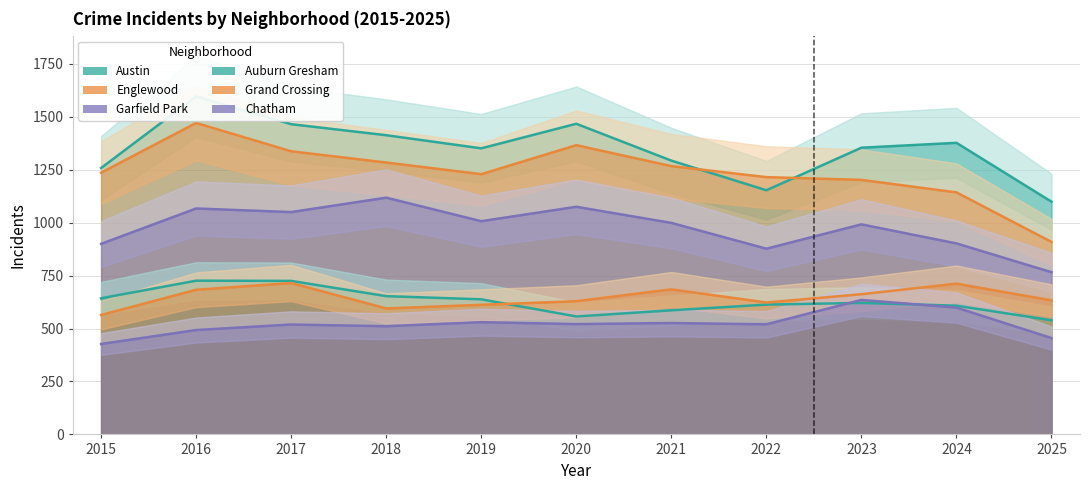

The Grand Crossing series shows 484 at 2017. True or false?

False